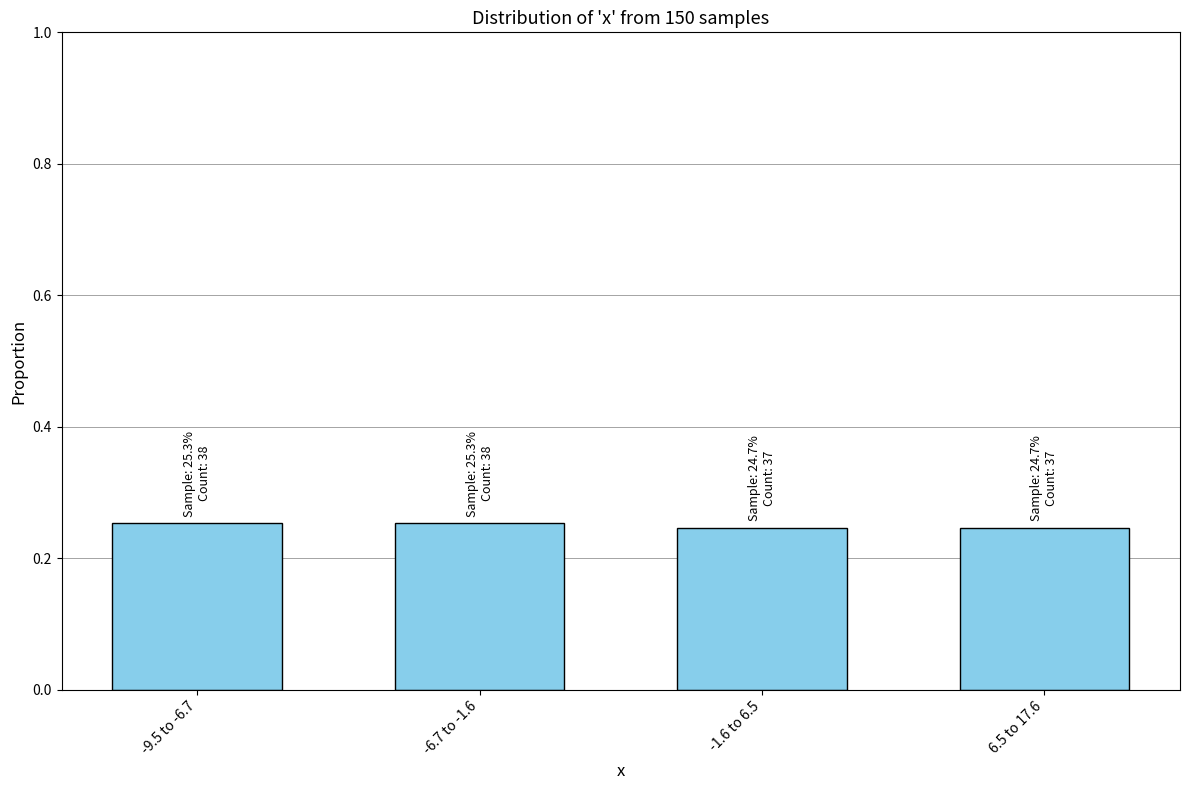

The chart shows a value of 0.1 at -9.5 to -6.7. True or false?

False